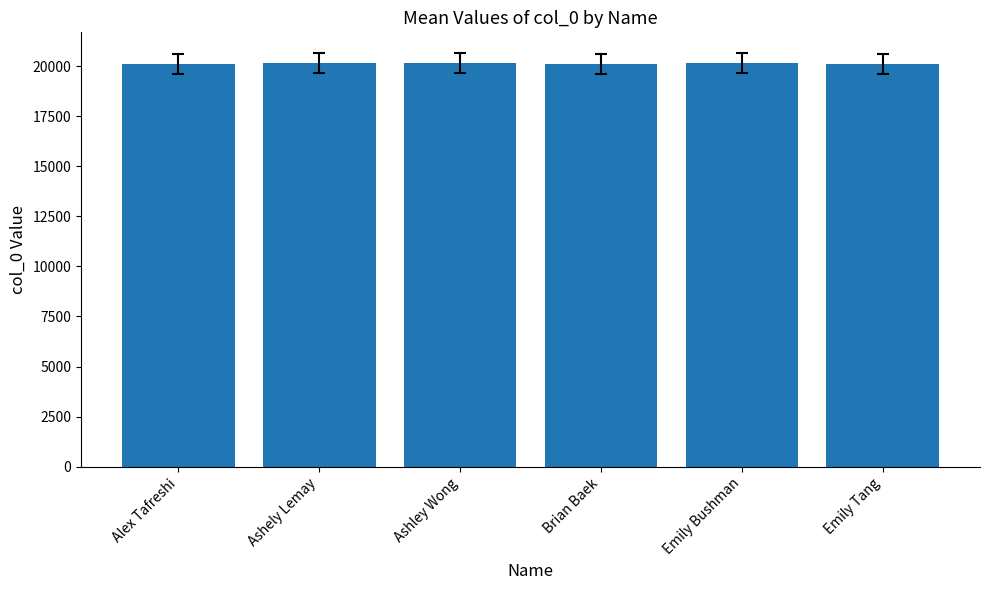

What position from the right is Emily Bushman?

2